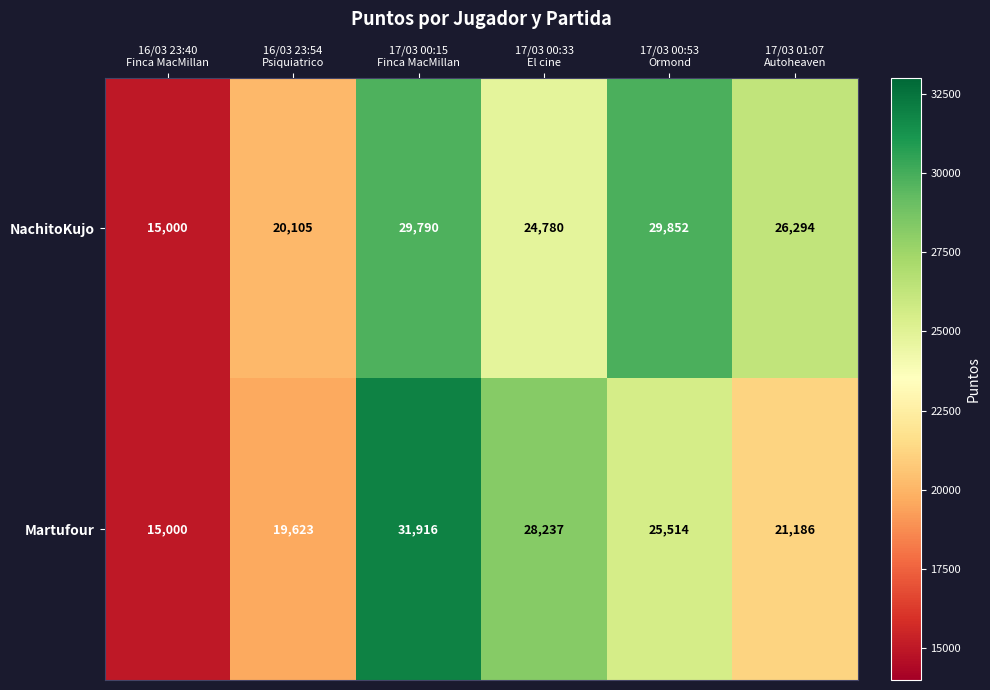

At how many categories does at least one series exceed 22172?

4